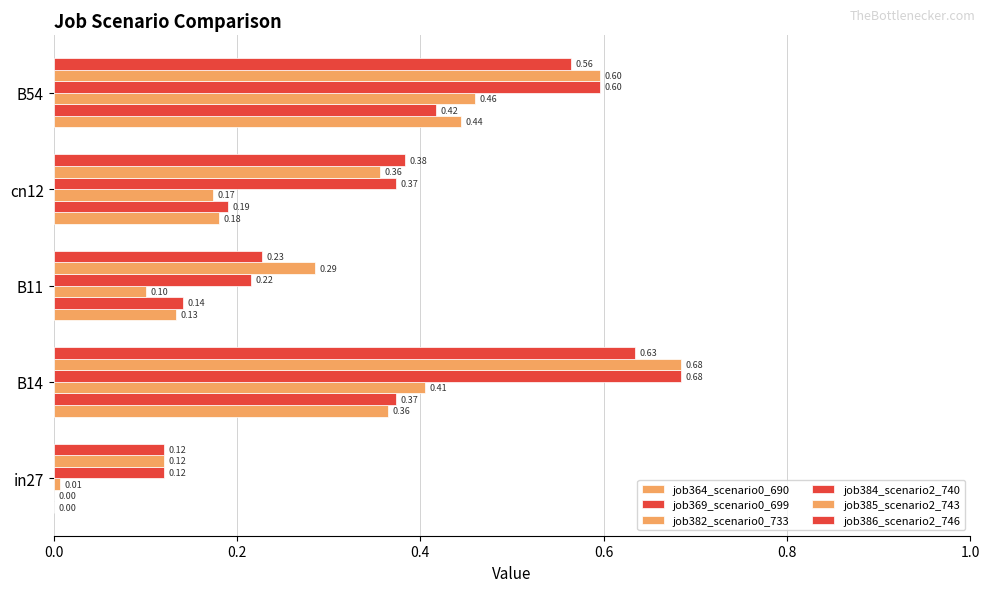

How many values in job364_scenario0_690 are above zero?

4